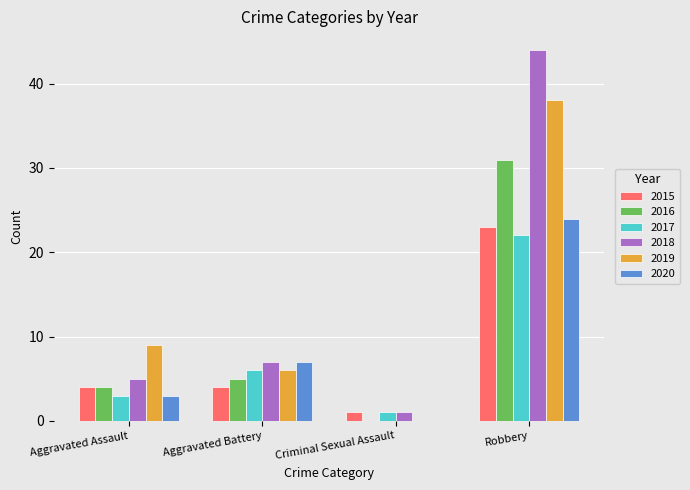

What is the sum of the 2020 values at Aggravated Assault and Robbery?

27